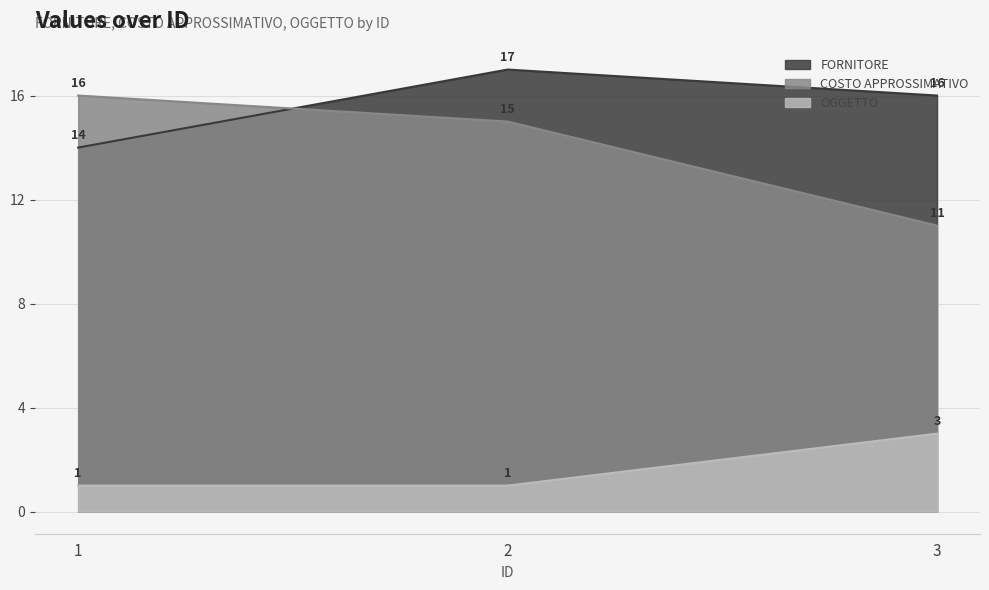

What is the value of the FORNITORE point at the 2nd from the left?

17